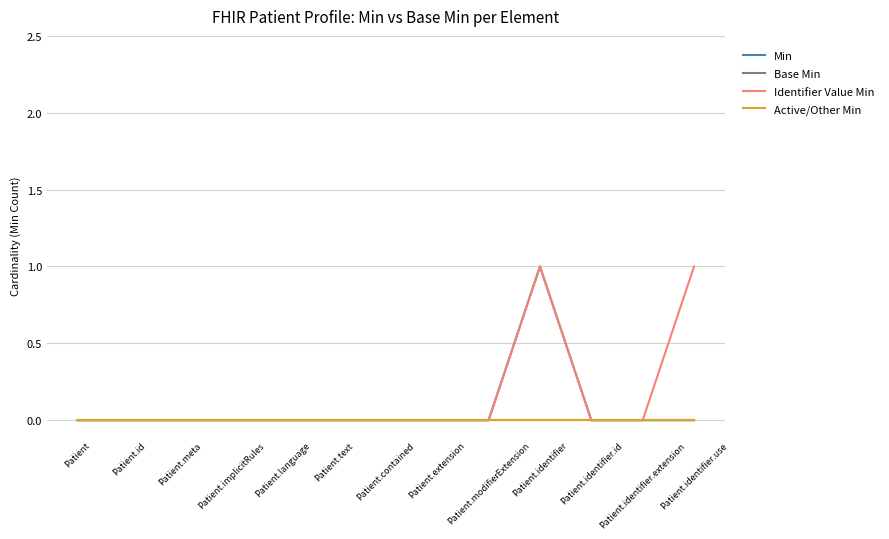

At how many categories does at least one series exceed 0?

2